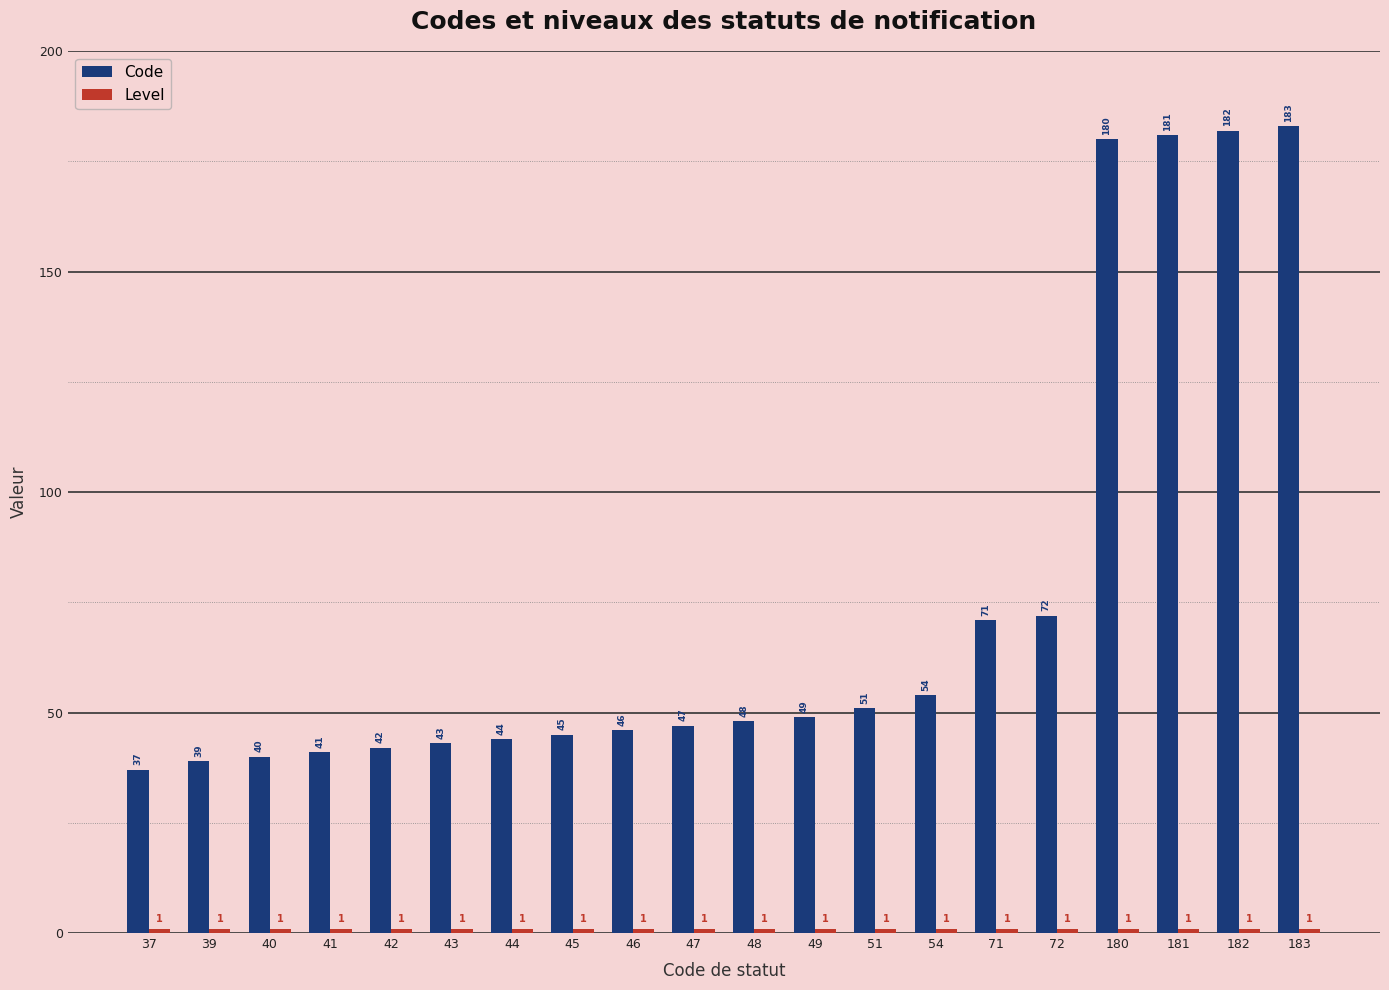

Which category has the lowest value in the Code series?

37